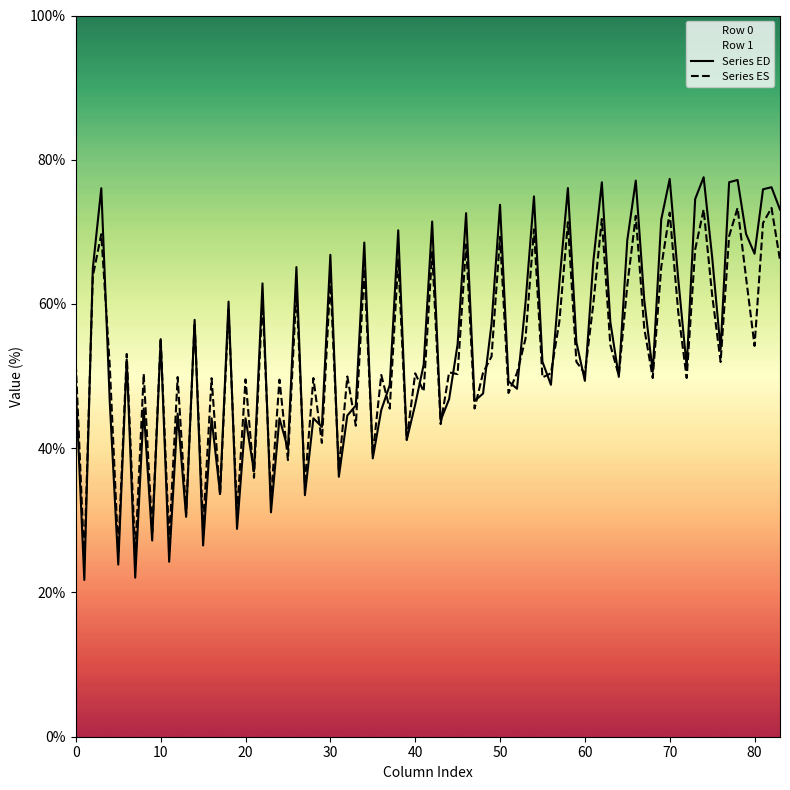

The value of Series ES at 0 is 51.6. True or false?

True